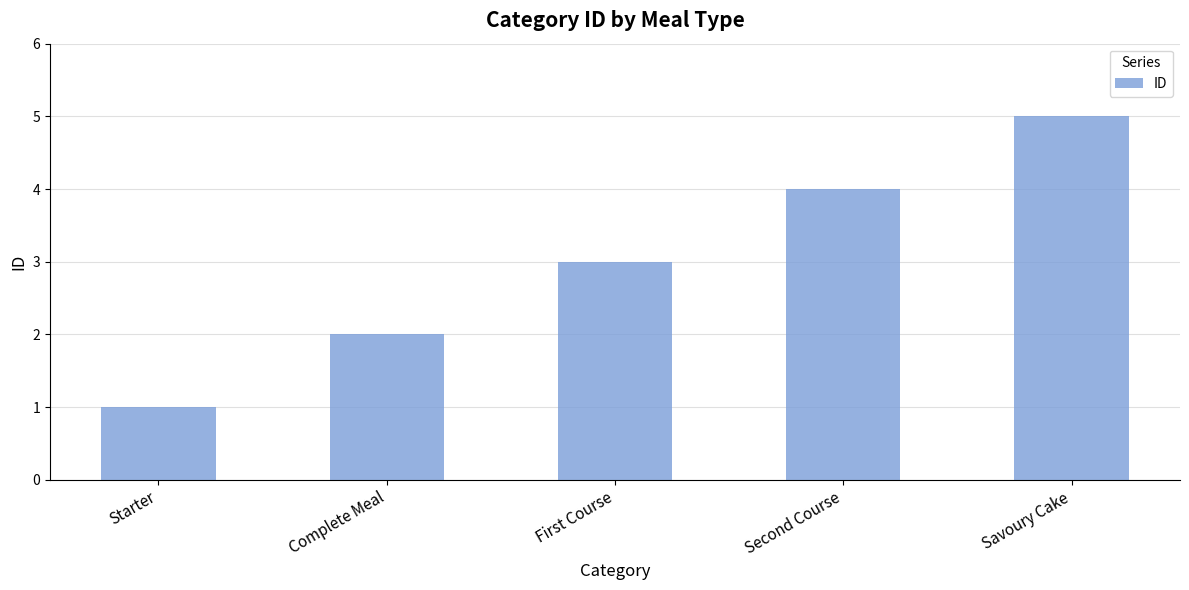

What is the sum of the values at Savoury Cake and First Course?

8